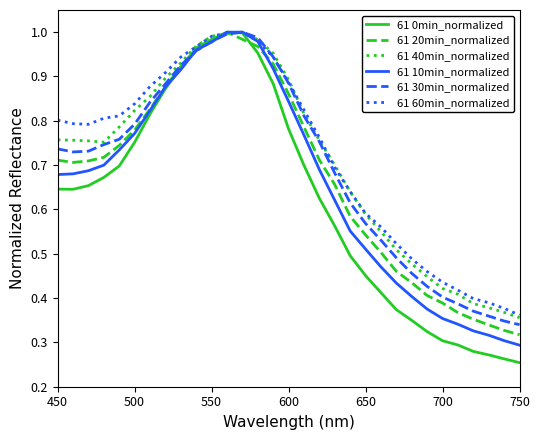

Which series has the widest spread of values?

61 0min_normalized